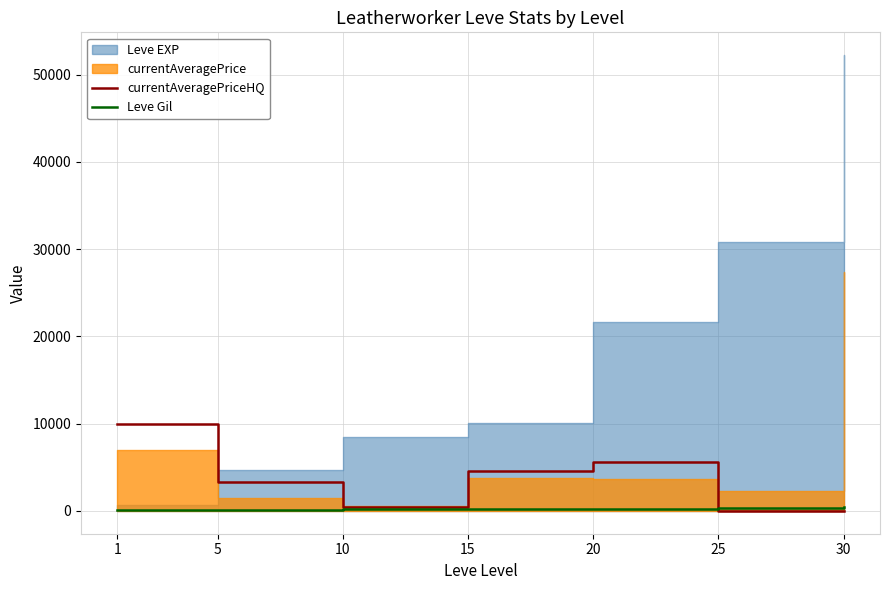

The value of currentAveragePriceHQ at 5 is 3273. True or false?

True